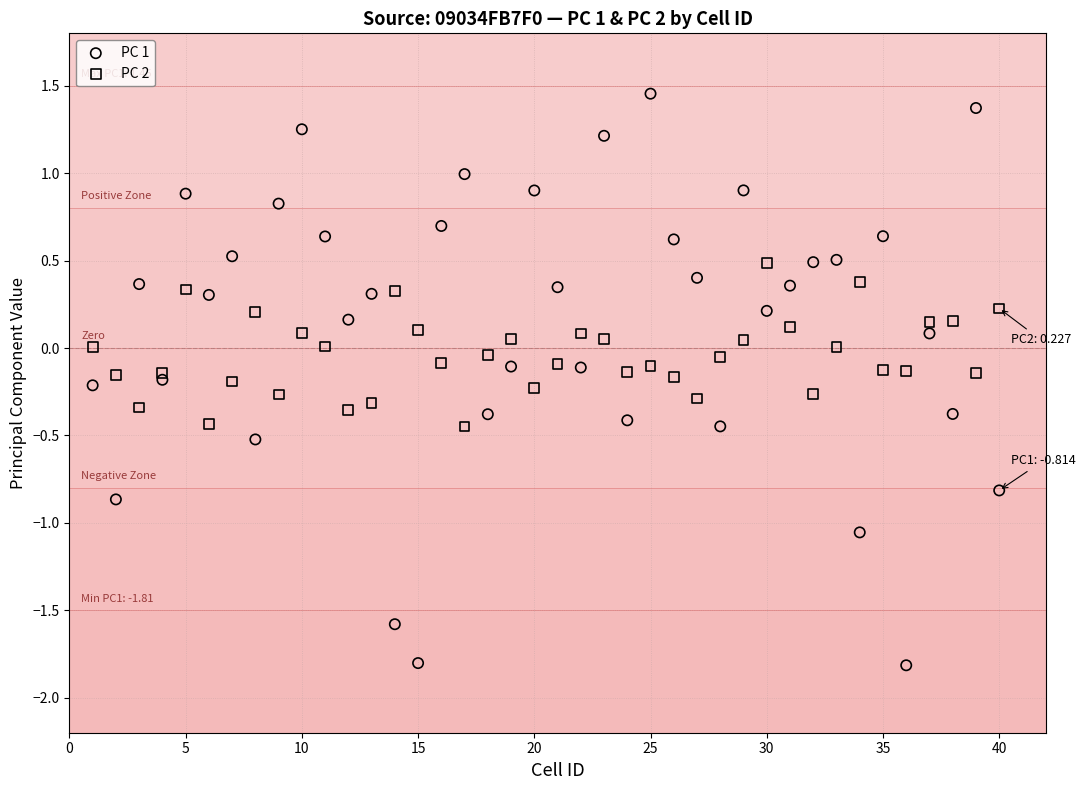

Which series reaches the maximum Y coordinate?

PC 1